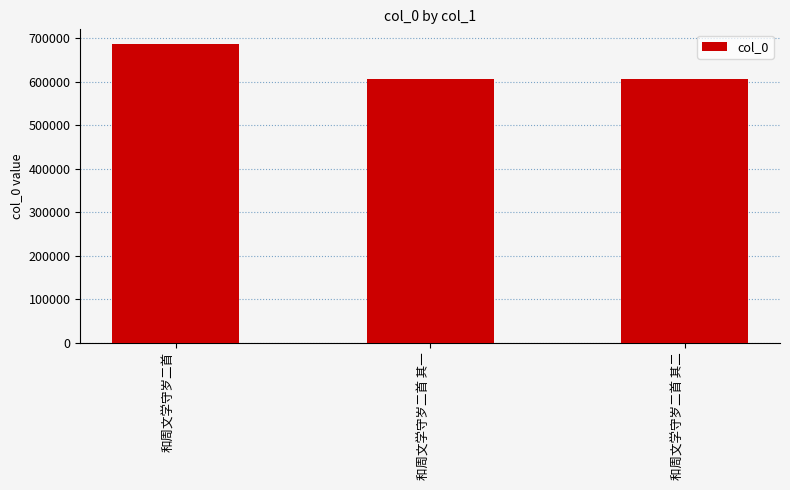

The chart shows a value of 606760 at 和周文学守岁二首 其二. True or false?

True